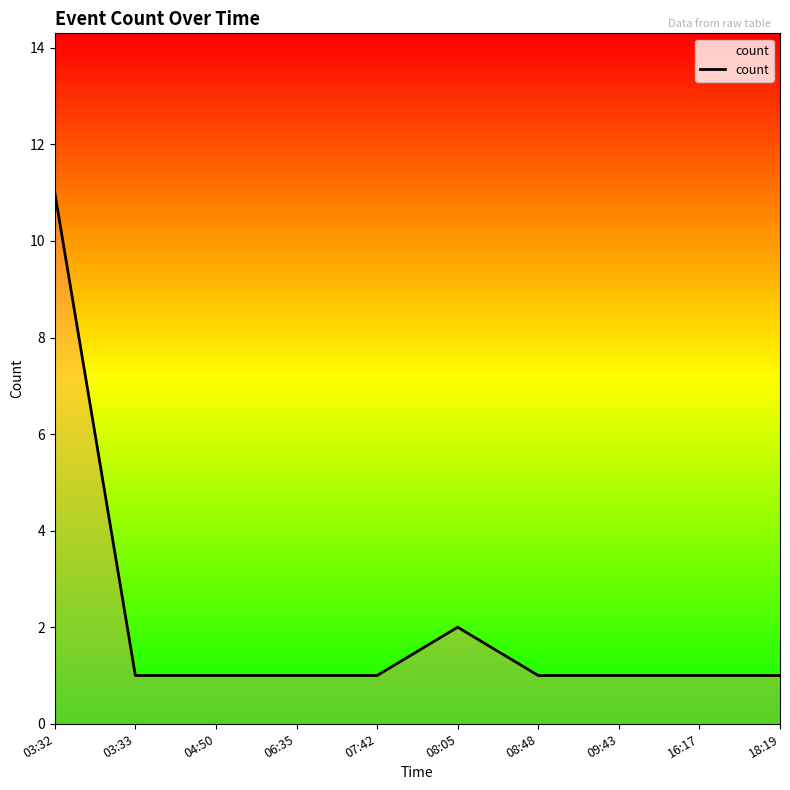

What position from the left is 04:50?

3